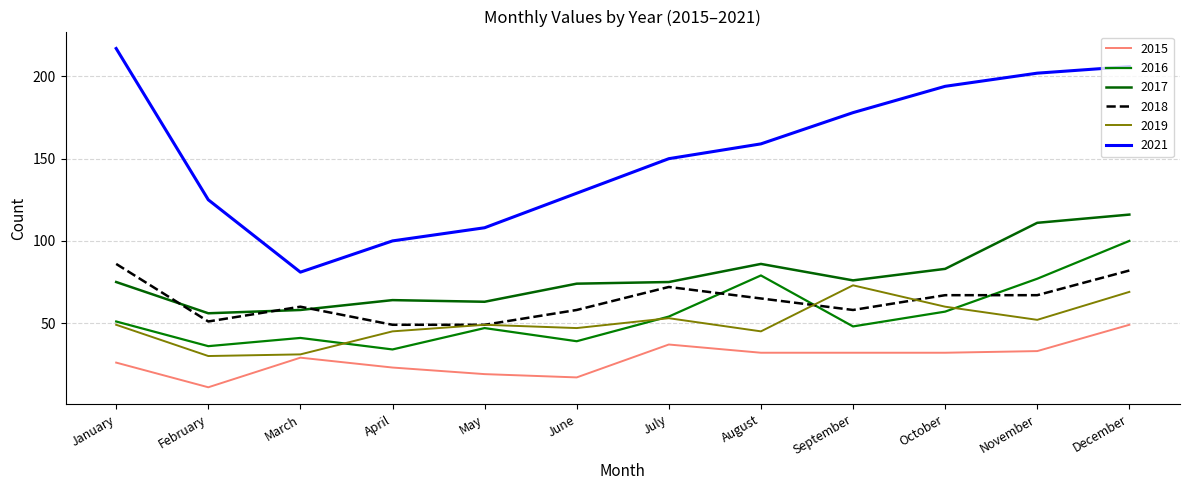

What is the value of the 2017 point at the 2nd from the left?

56